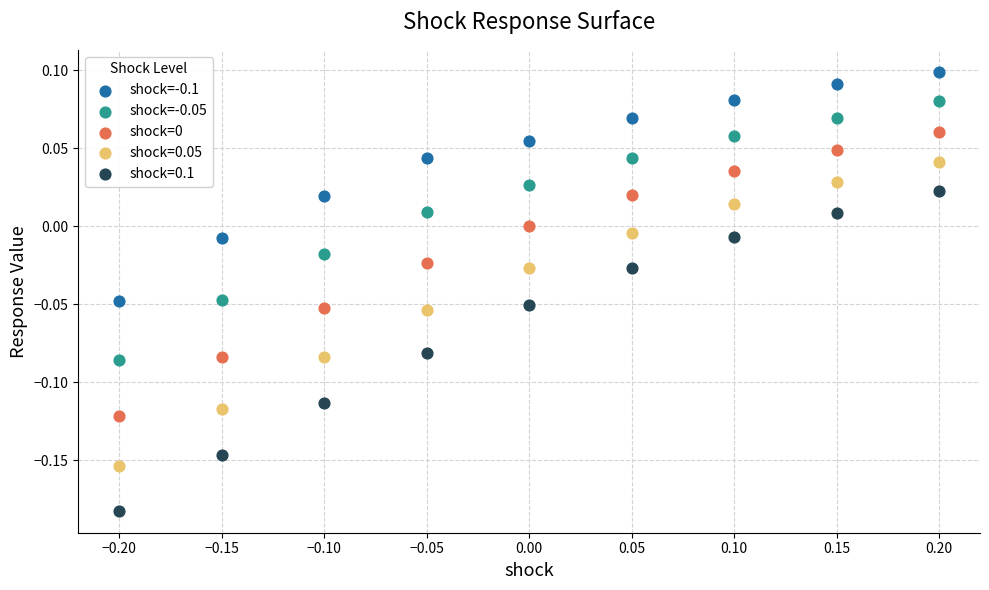

Which series has the largest Y range (max minus min)?

shock=0.1